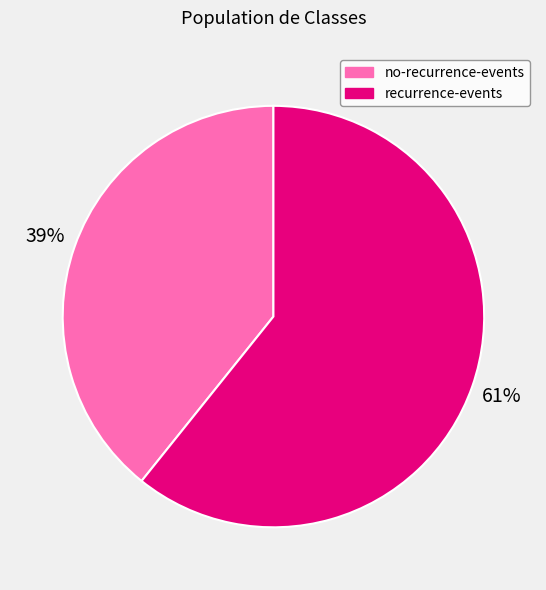

Which has a higher value, recurrence-events or no-recurrence-events?

recurrence-events